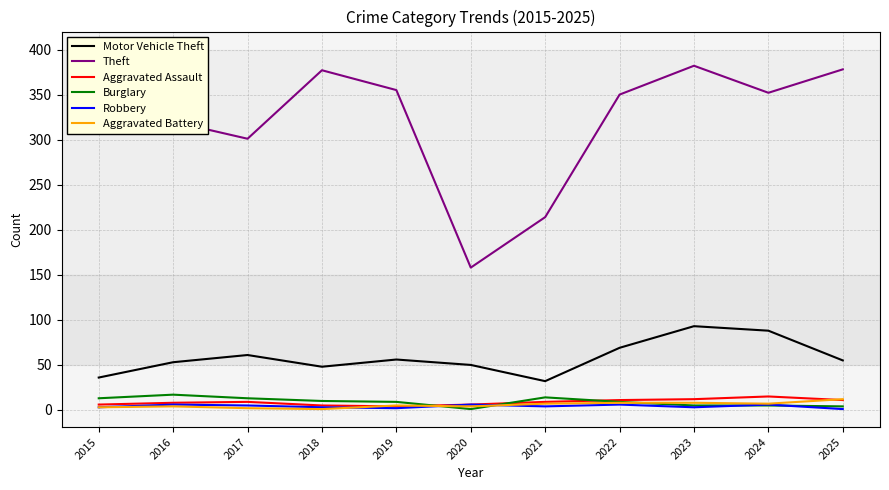

Is it true that Motor Vehicle Theft equals 93 at 2023?

True